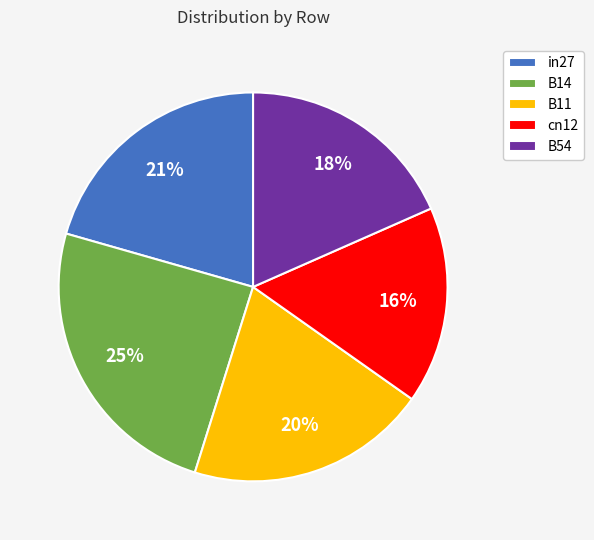

How many slices are in this pie chart?

5